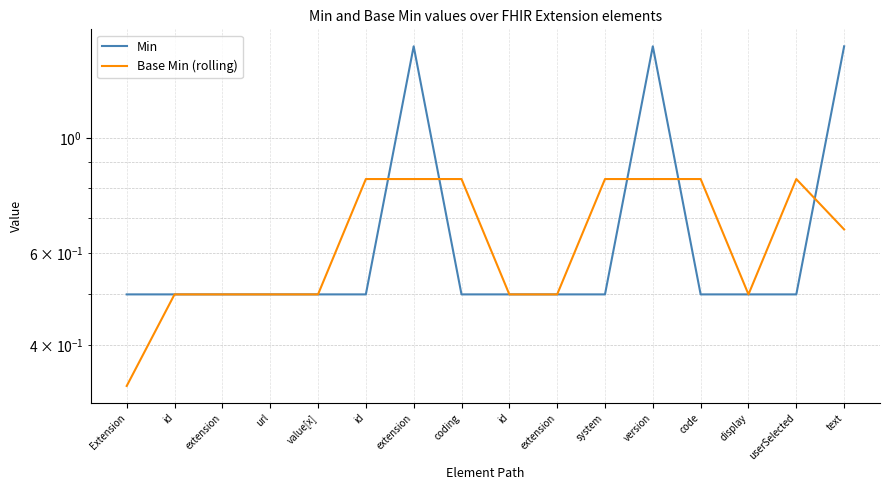

At which label is Min closest to 1?

Extension